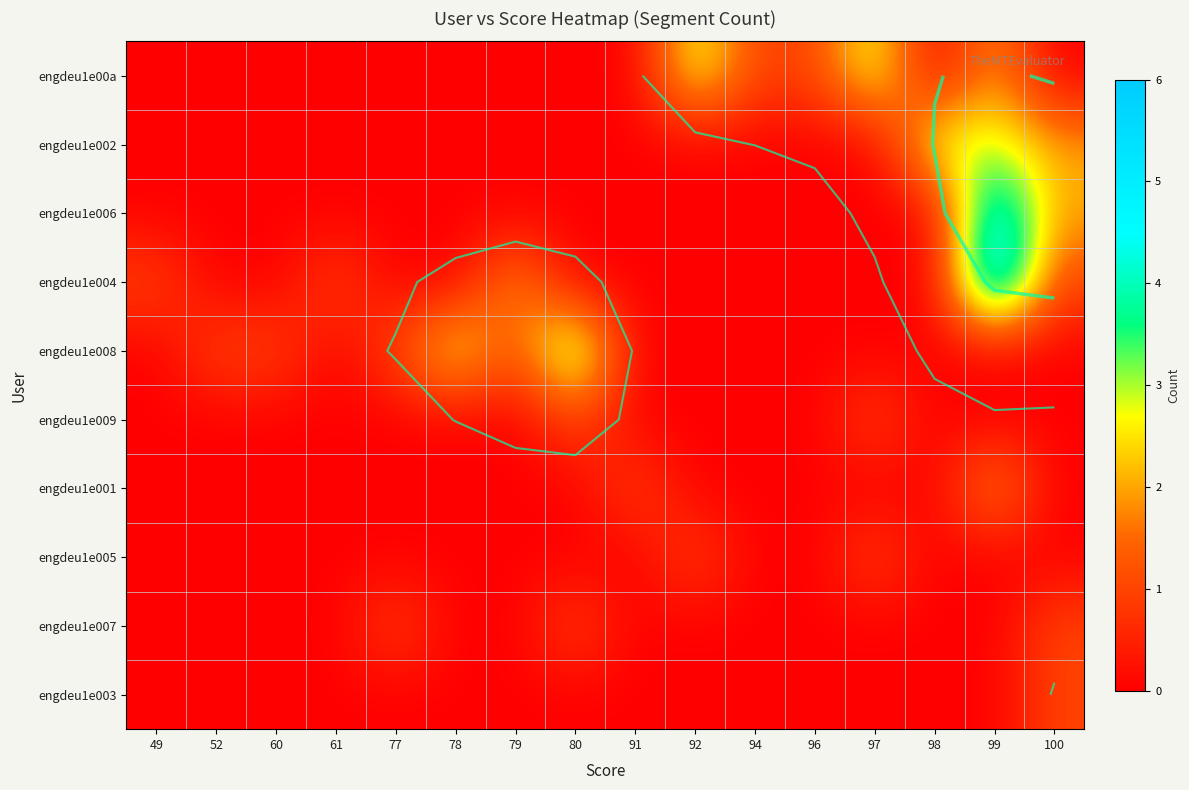

What is the total value across all series at 94?

1